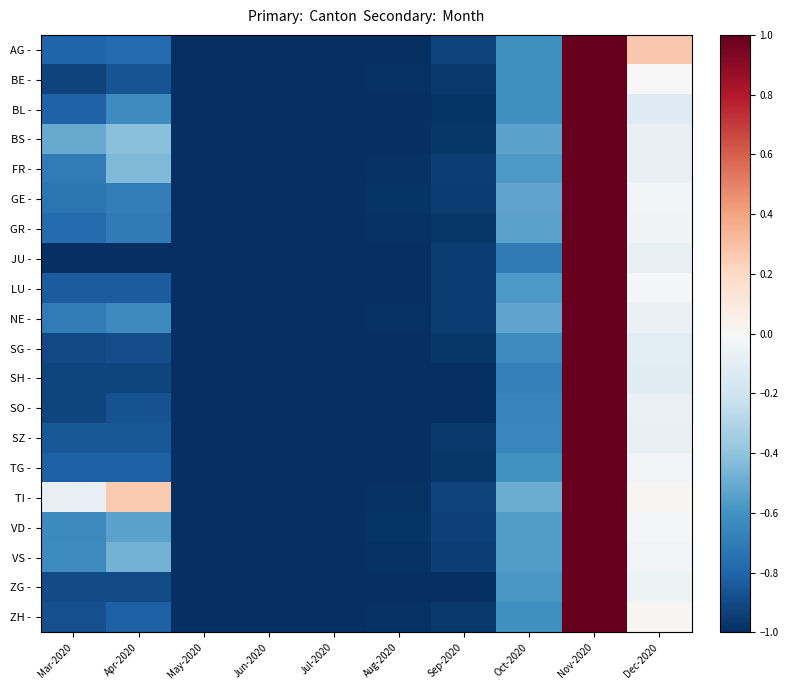

Between Mar-2020 and Aug-2020, which is larger?

Mar-2020